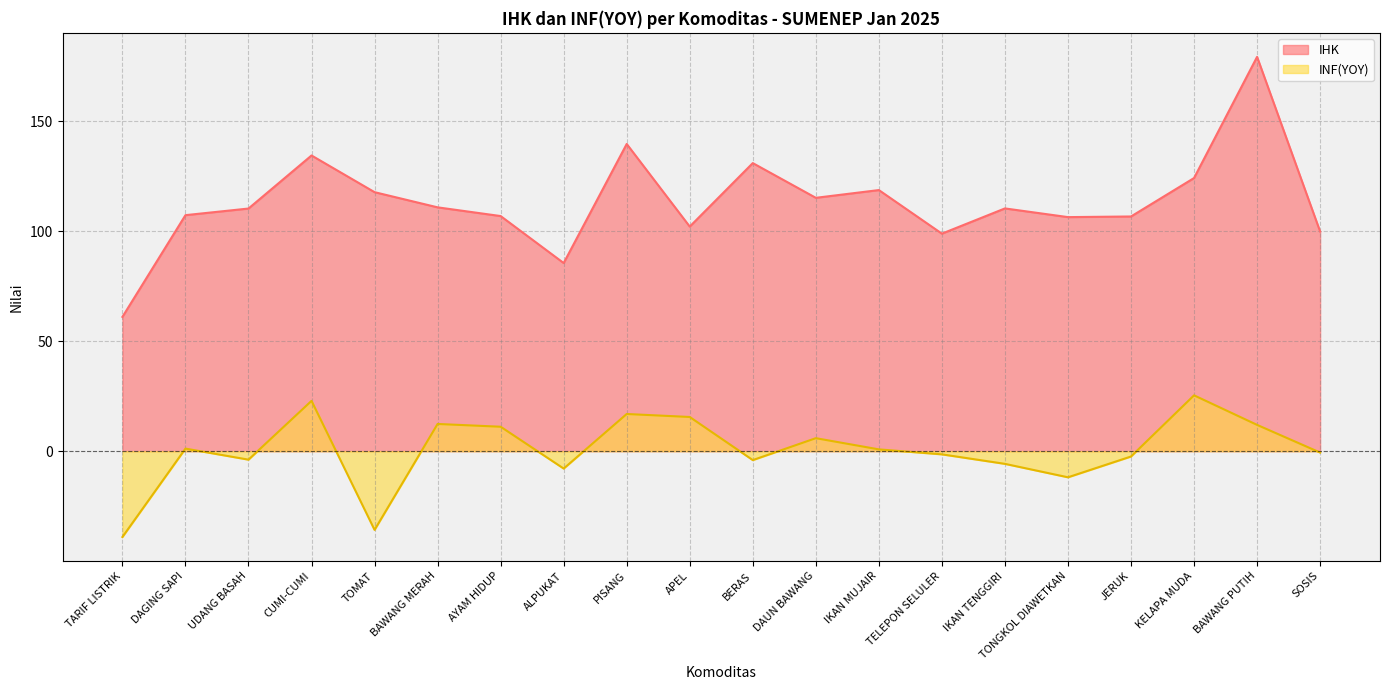

What is the sum of the INF(YOY) values at IKAN MUJAIR and APEL?

16.4